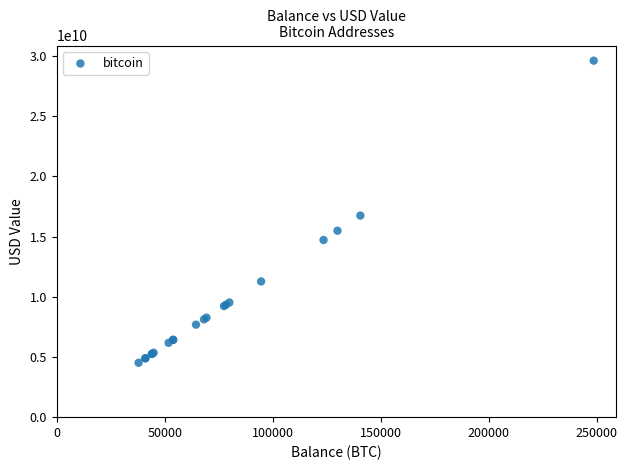

What Y value in the scatter plot is closest to 17065838388?

16745694942.5